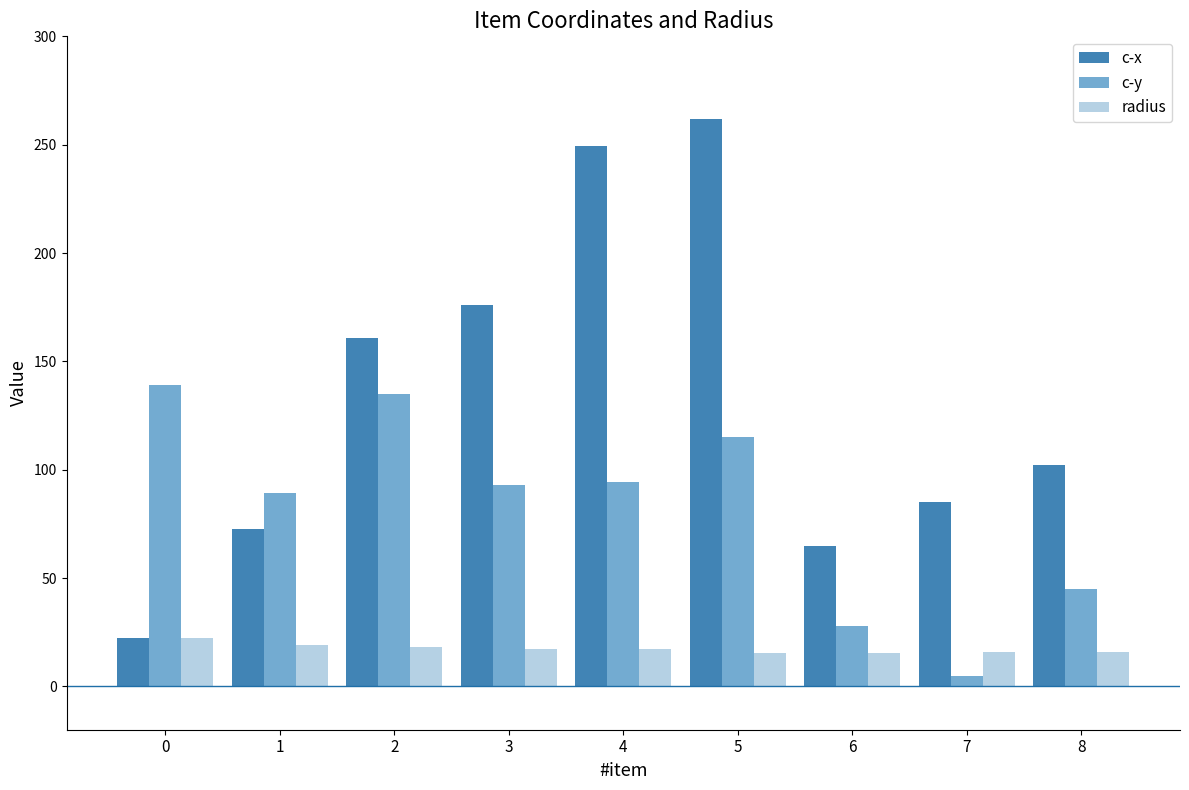

At which label is c-y closest to 71?

1